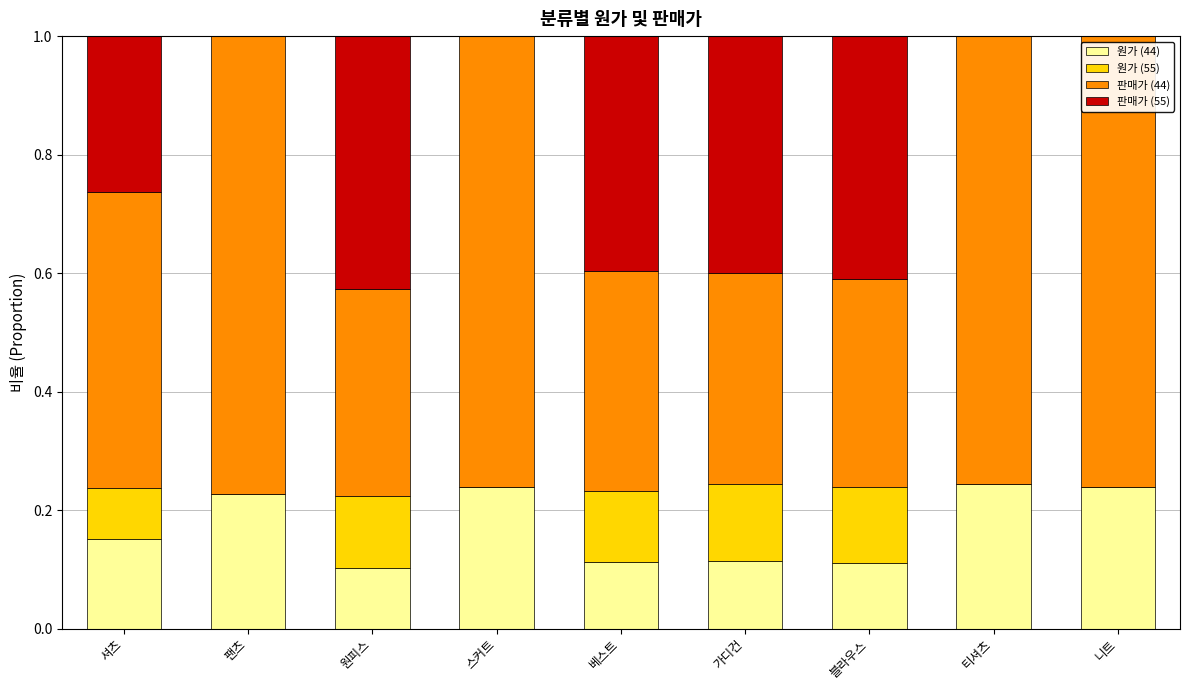

The value of 원가 (44) at 블라우스 is 0.1. True or false?

True